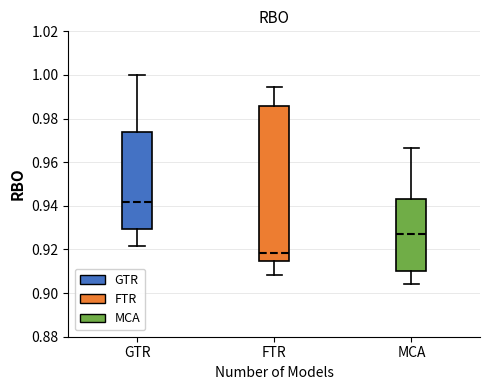

Where does the median line of the box for FTR sit on the y-axis? The values are not printed on the chart, so give them approximately, as read against the axis.

0.918